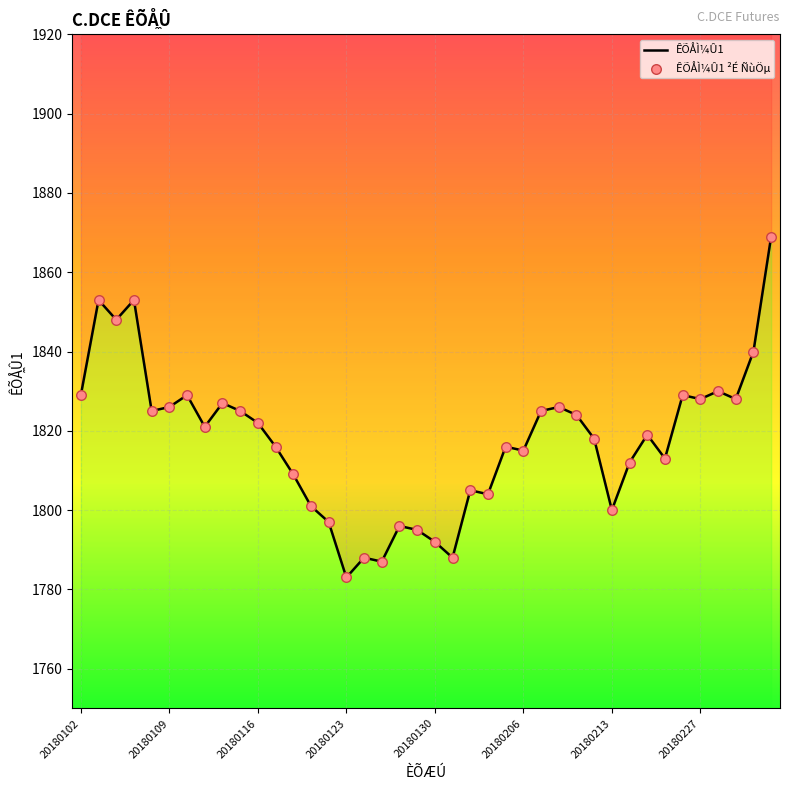

What are all the series names shown in the legend?

ÊÕÅÌ¼Û1, ÊÕÅÌ¼Û1 ²É ÑùÖµ